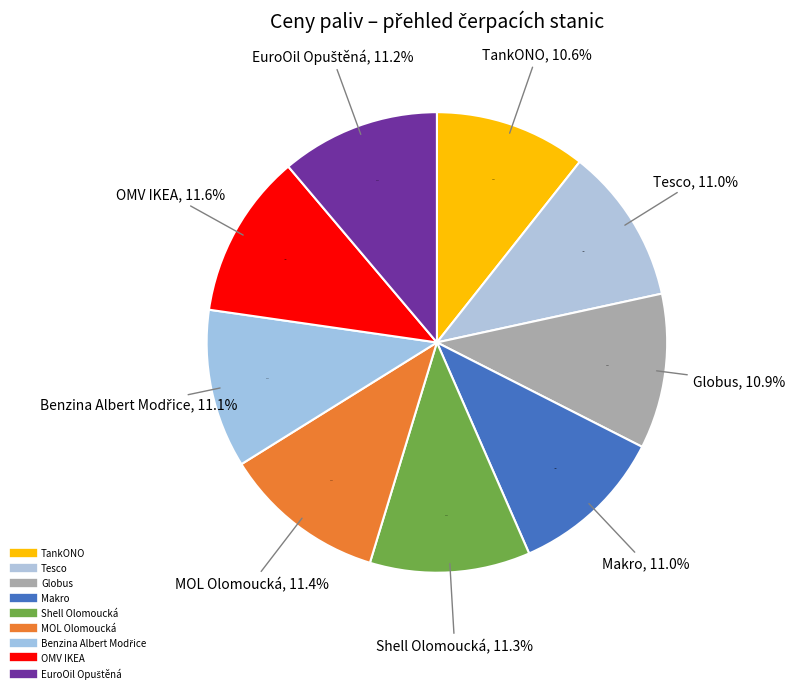

What is the smallest slice in the pie chart?

TankONO